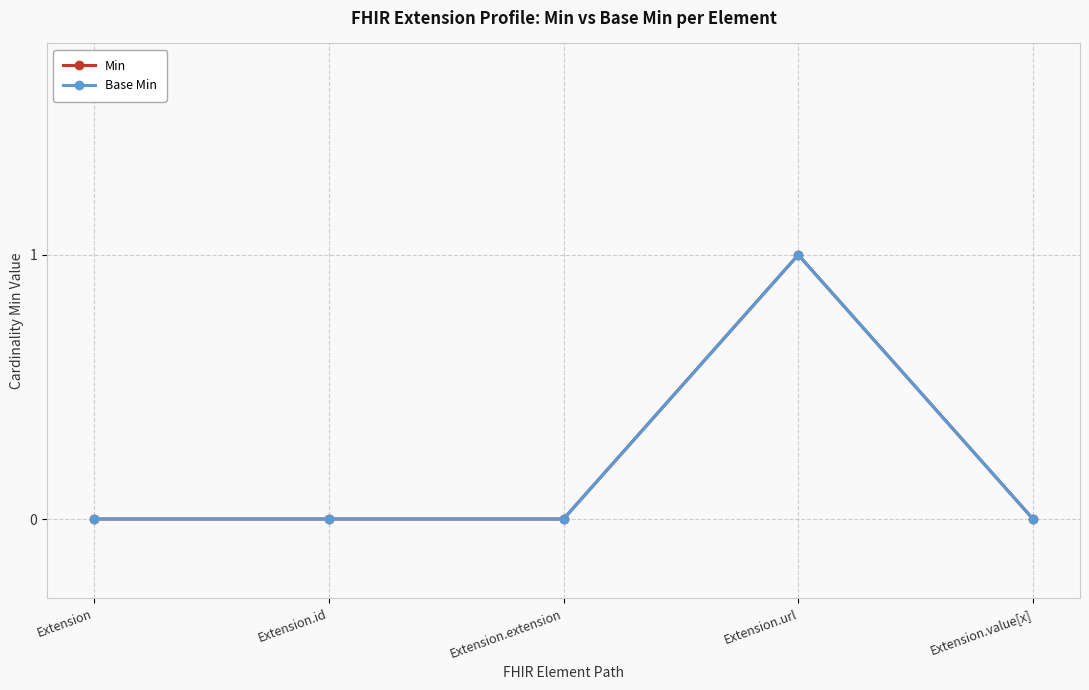

Is this an area chart (filled region under the line)?

No